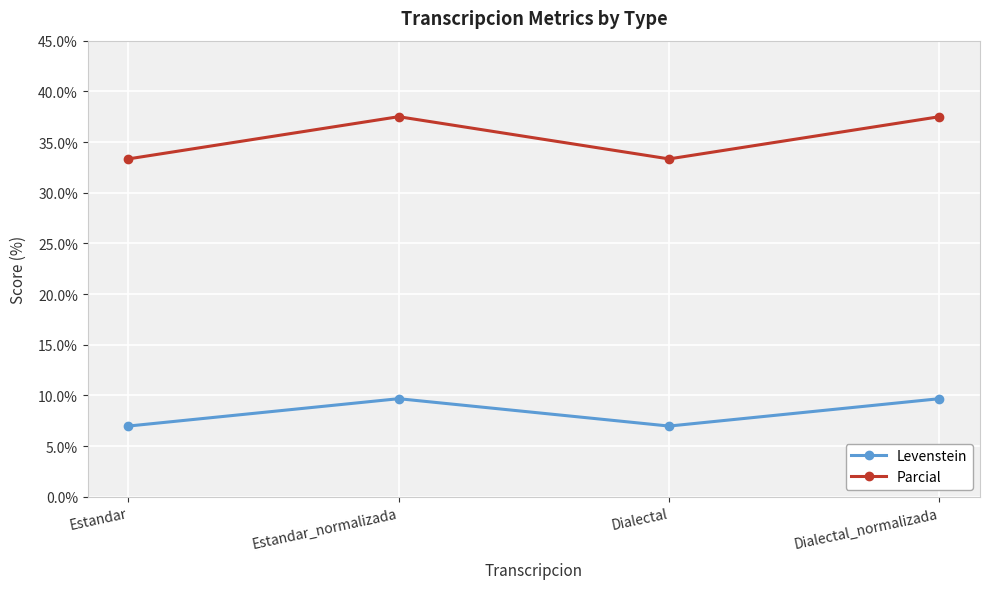

At how many categories does at least one series exceed 36?

2